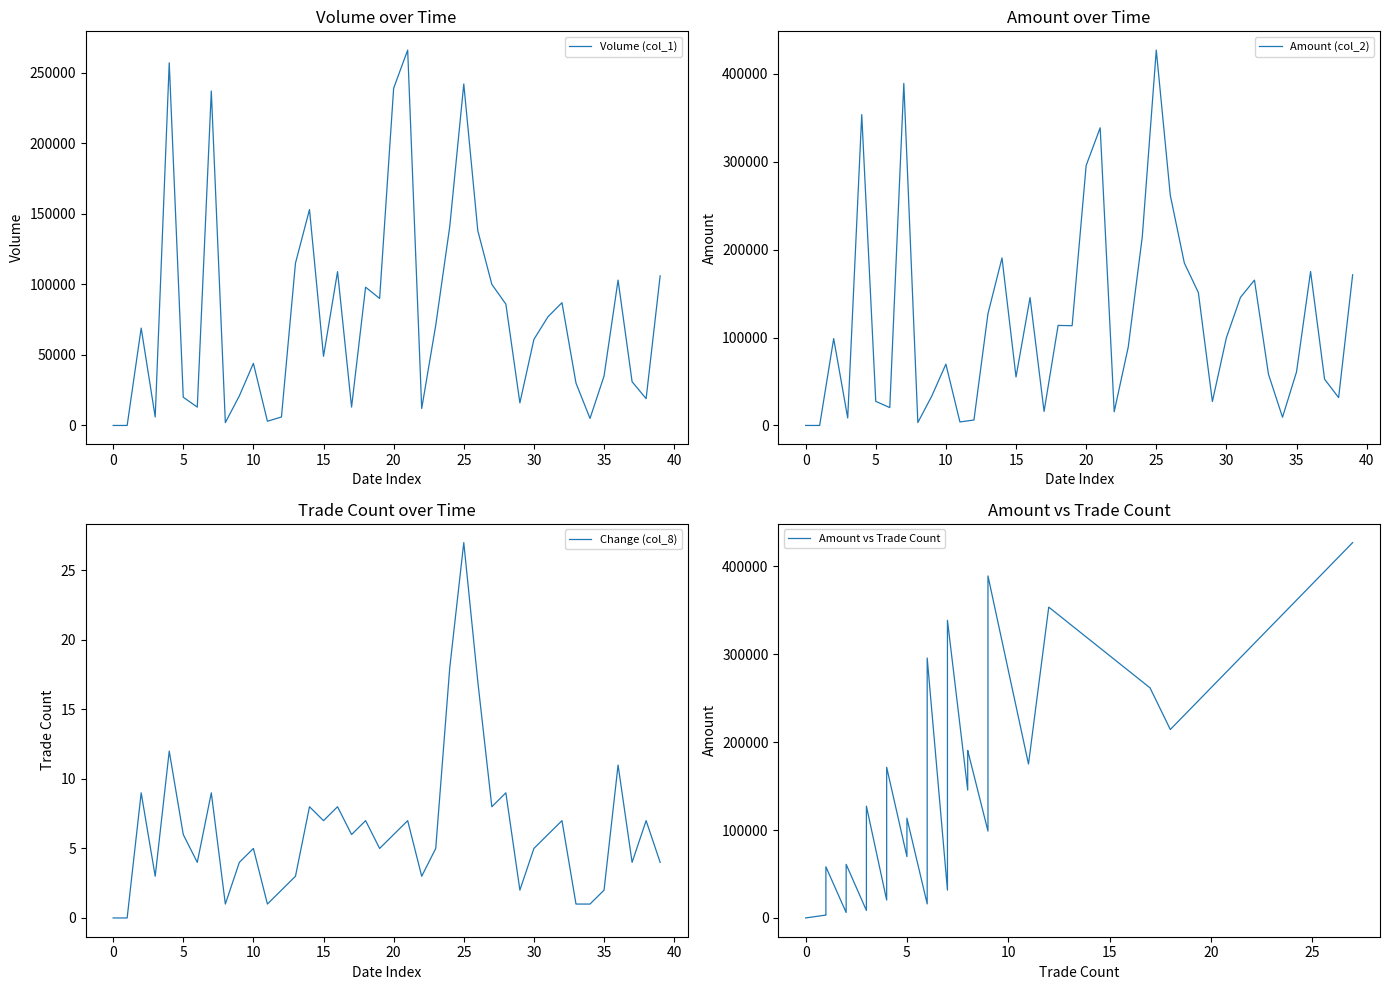

What is the sum of all Volume (col_1) values?

3170000